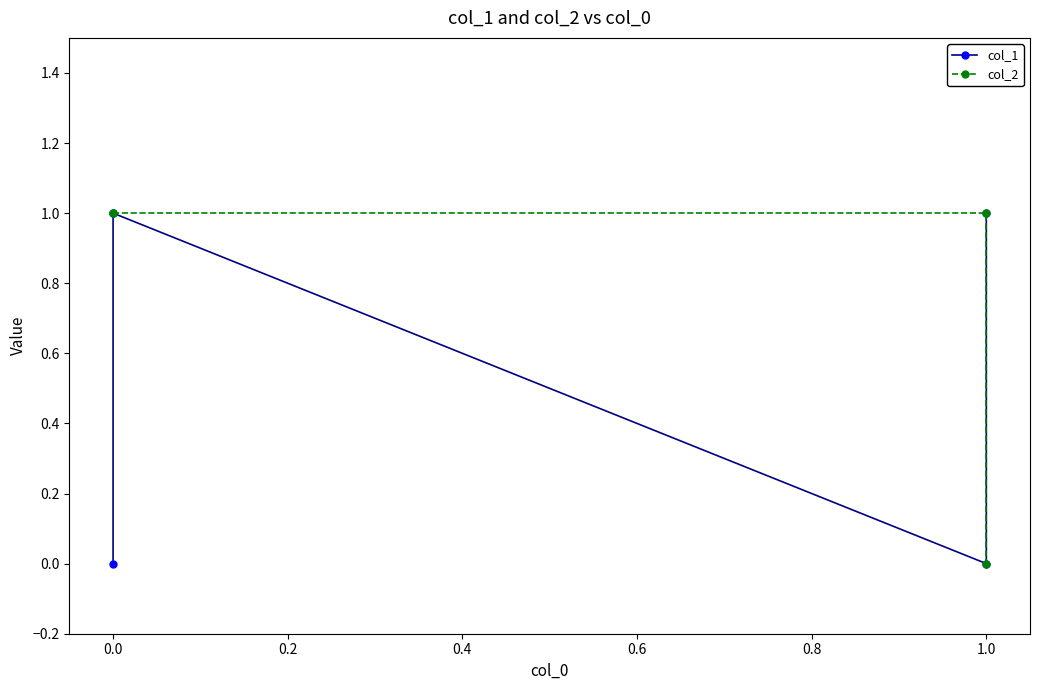

At how many categories does at least one series exceed 0?

4